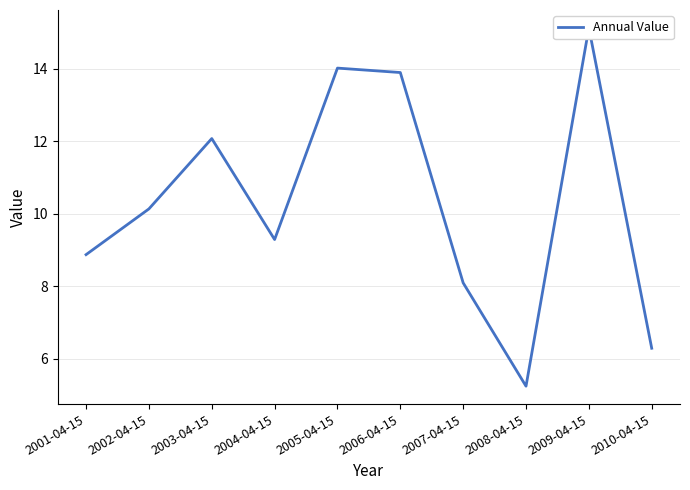

What is the maximum value shown in the chart?

15.1